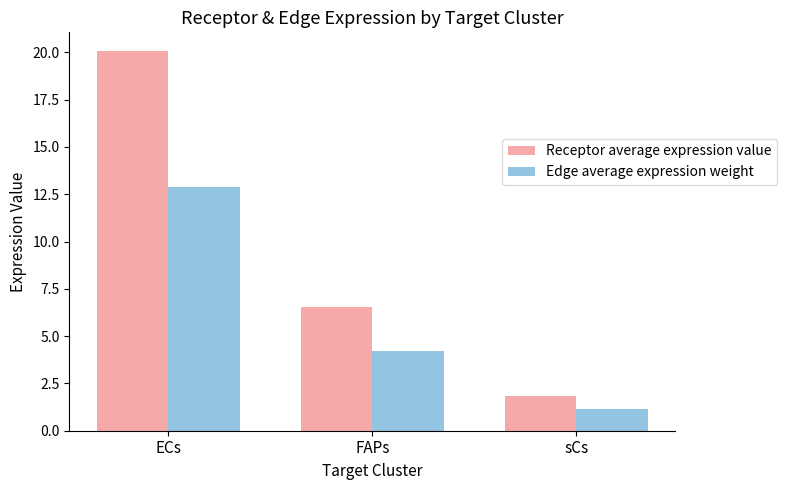

How many bars are there in total?

6